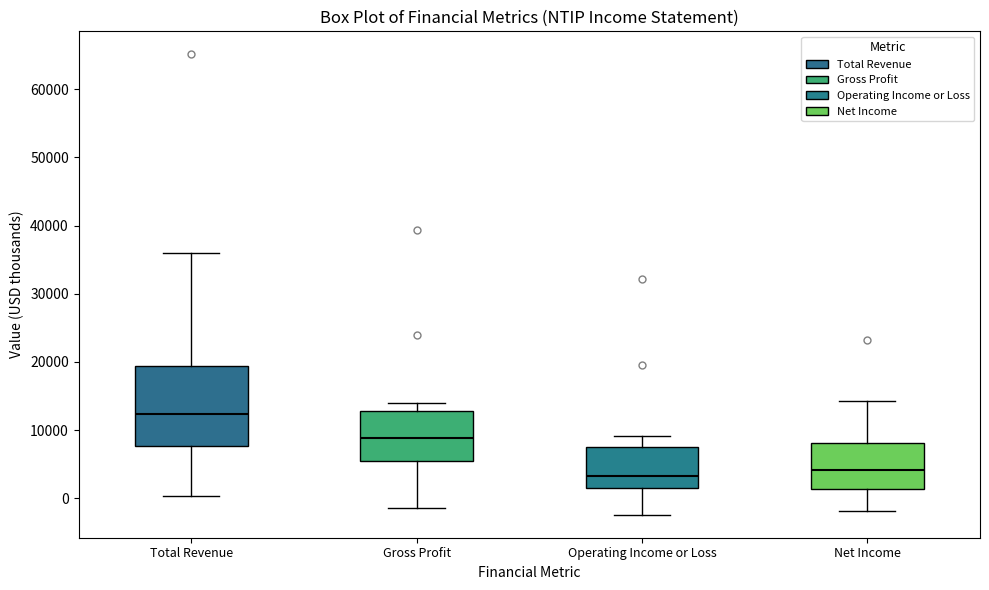

Reading left to right, transcribe this box plot: for each box, give where its median line is, the range the box spans, and where its two whiskers end, as read against the y-axis. The values are not printed on the chart, so give them approximately, as read against the axis.

Total Revenue: median 12000, box 8000 to 19000, whiskers 0 to 36000
Gross Profit: median 9000, box 6000 to 13000, whiskers -1000 to 14000
Operating Income or Loss: median 3000, box 2000 to 8000, whiskers -2000 to 9000
Net Income: median 4000, box 1000 to 8000, whiskers -2000 to 14000